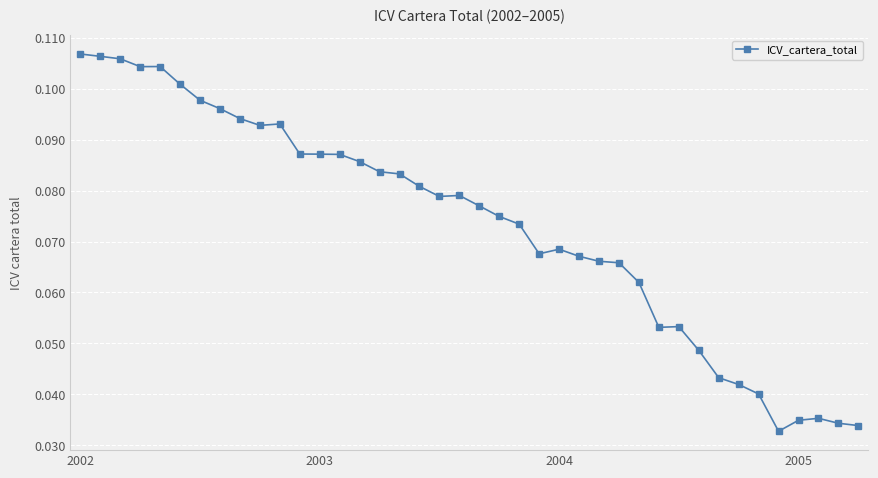

What is the sum of all values?

2.9